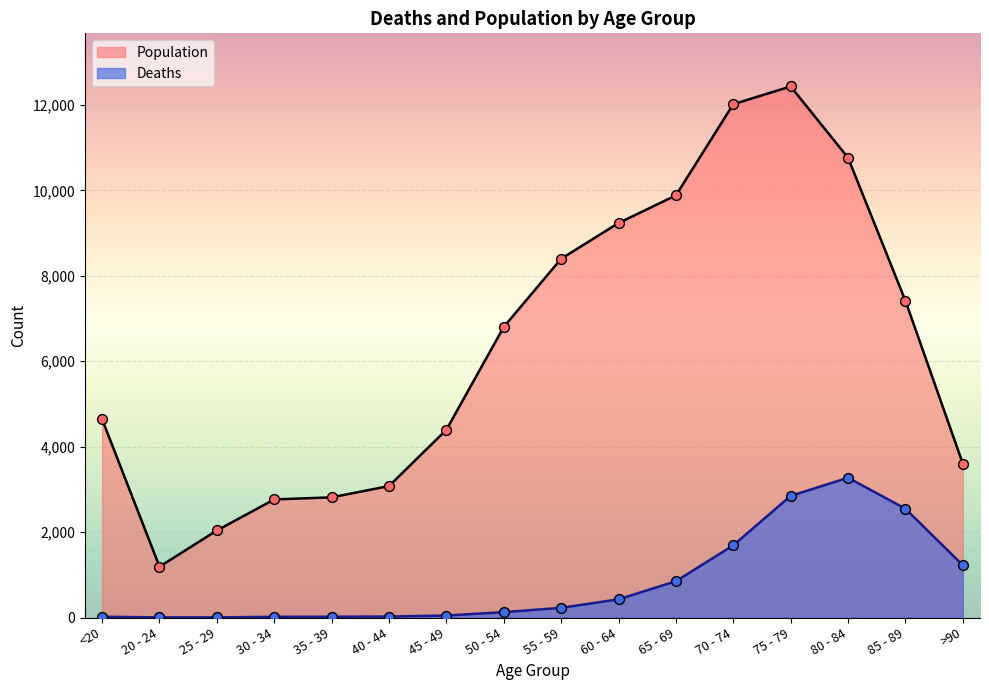

What are all the series names shown in the legend?

Population, Deaths